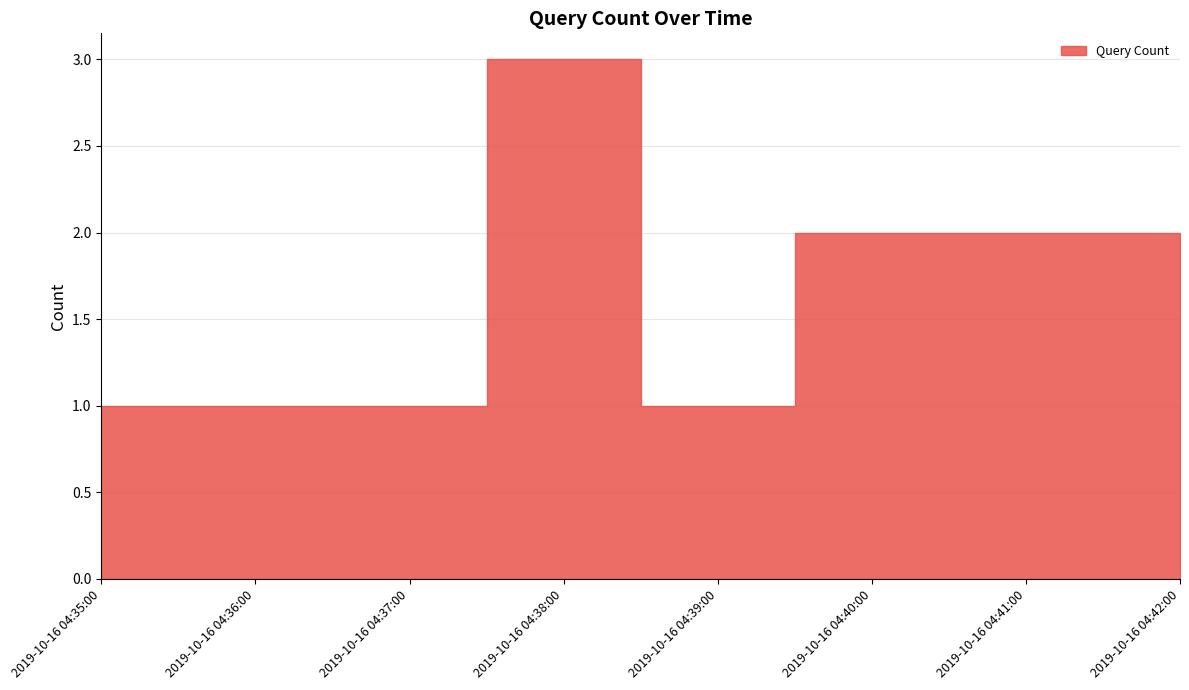

How many values are below 2?

4